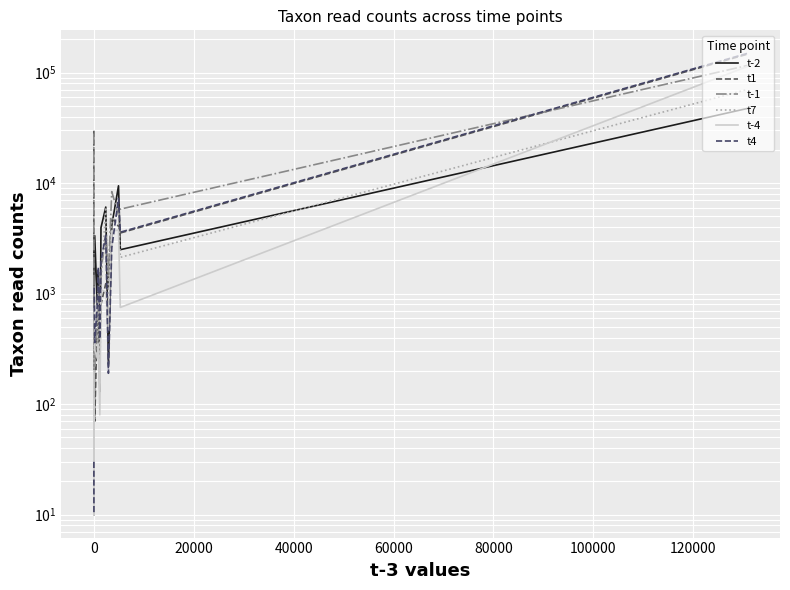

List the series in order of their overall mean, lowest first.

t-2, t1, t-1, t7, t-4, t4